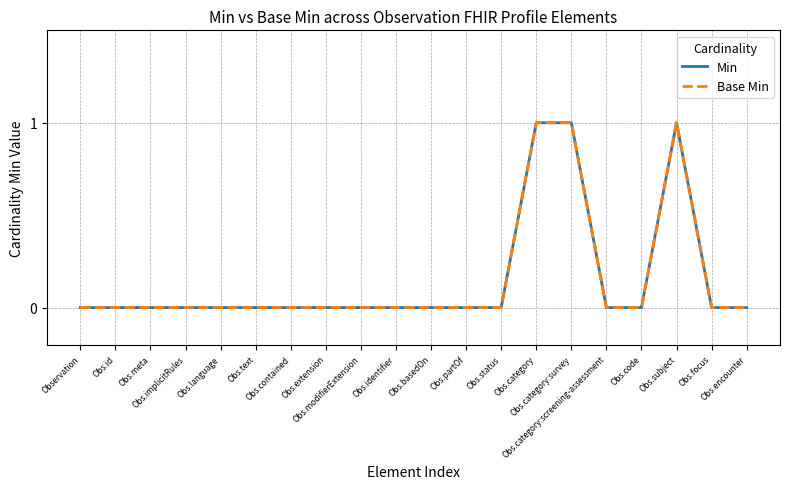

Does the chart have visible grid lines?

Yes